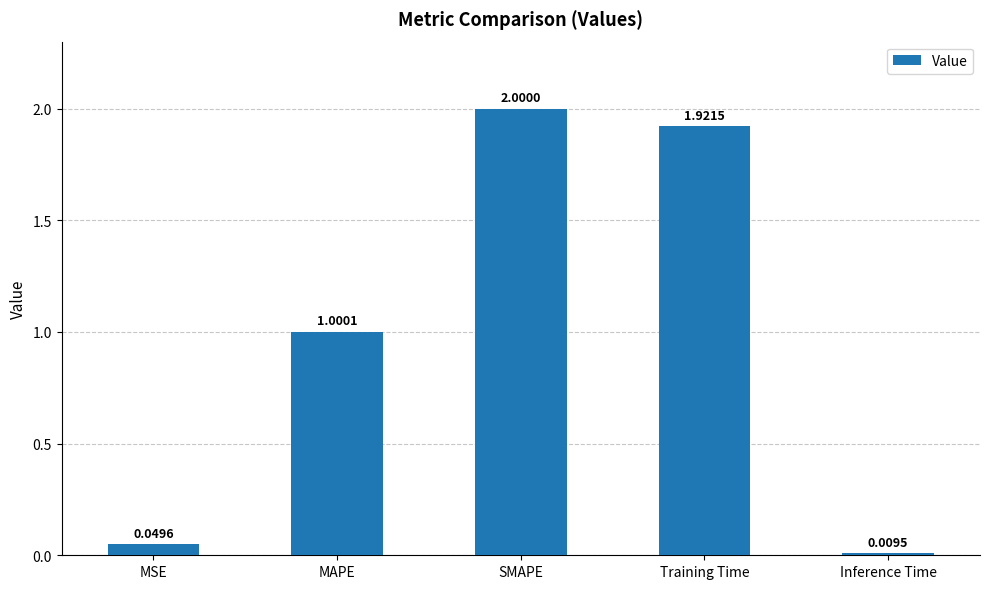

List the labels in order of value, smallest first.

Inference Time, MSE, MAPE, Training Time, SMAPE